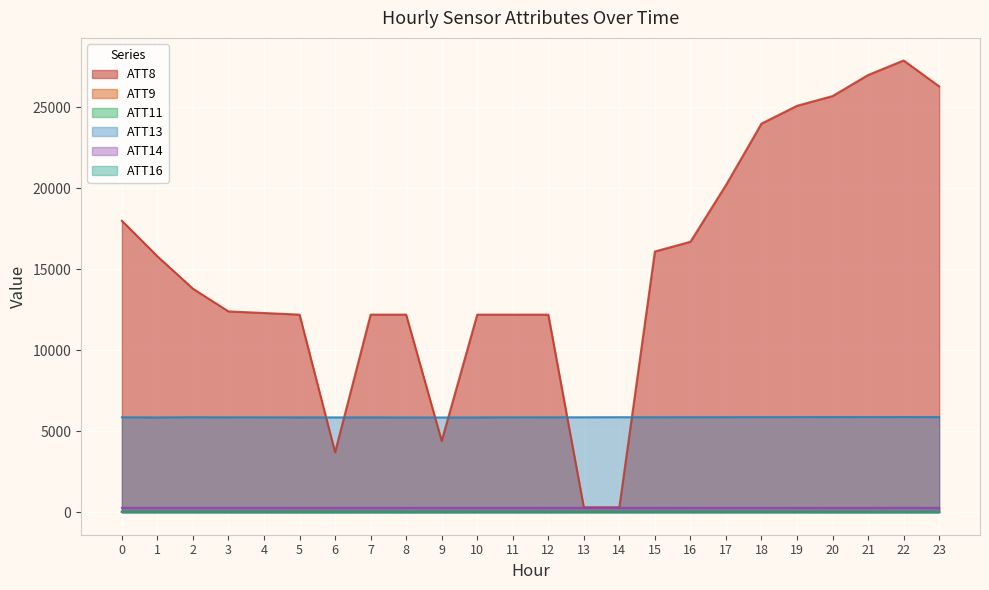

Which category has the lowest value in the ATT9 series?

23